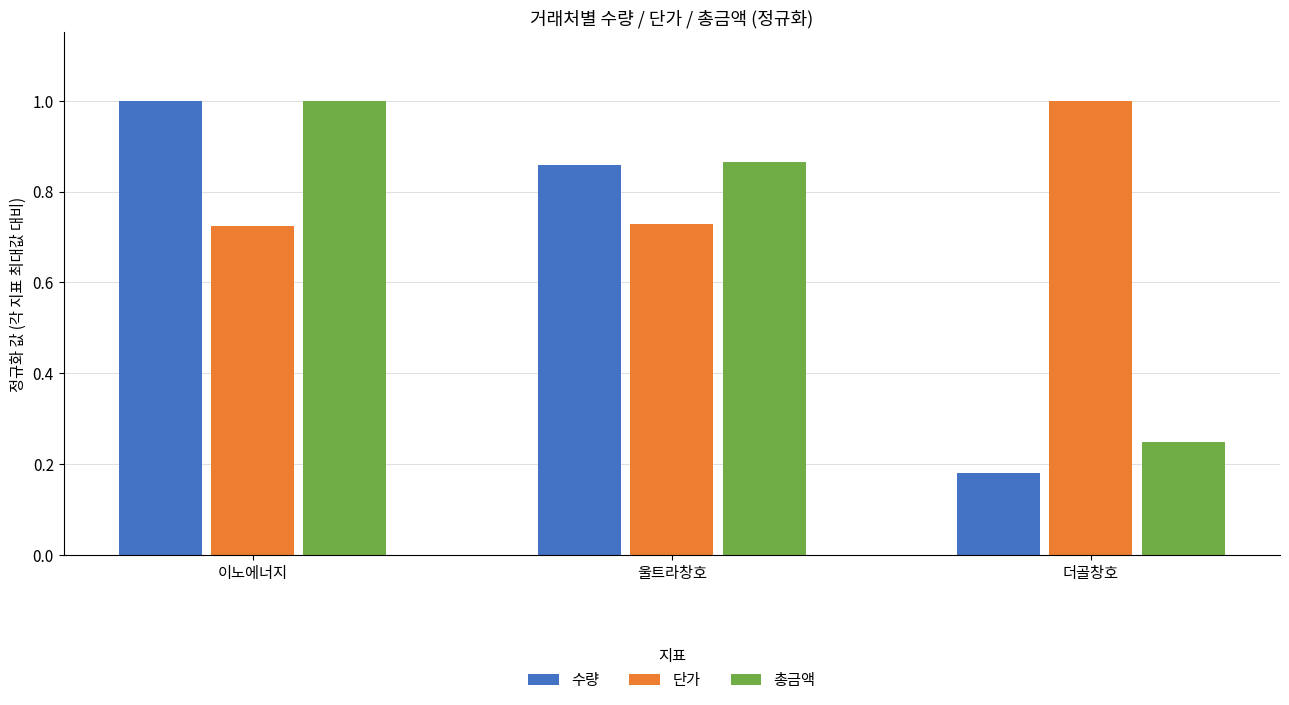

True or false: 단가 has a value of 0.3 at 울트라창호.

False